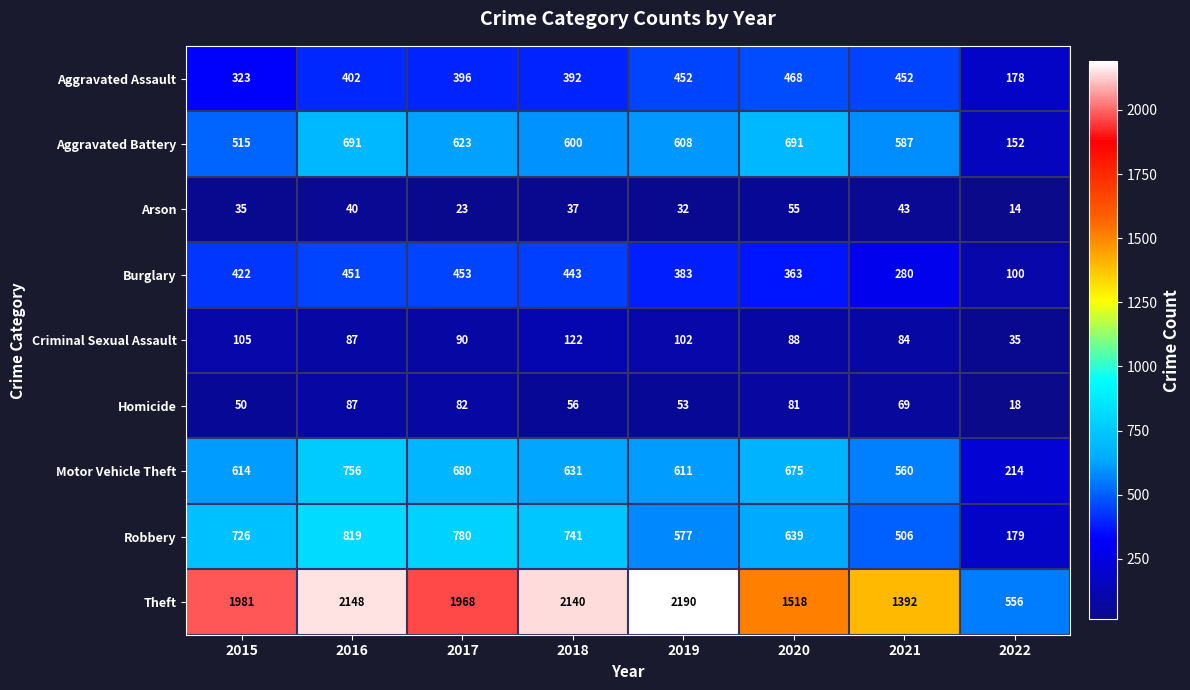

How many data points does each series have?

8